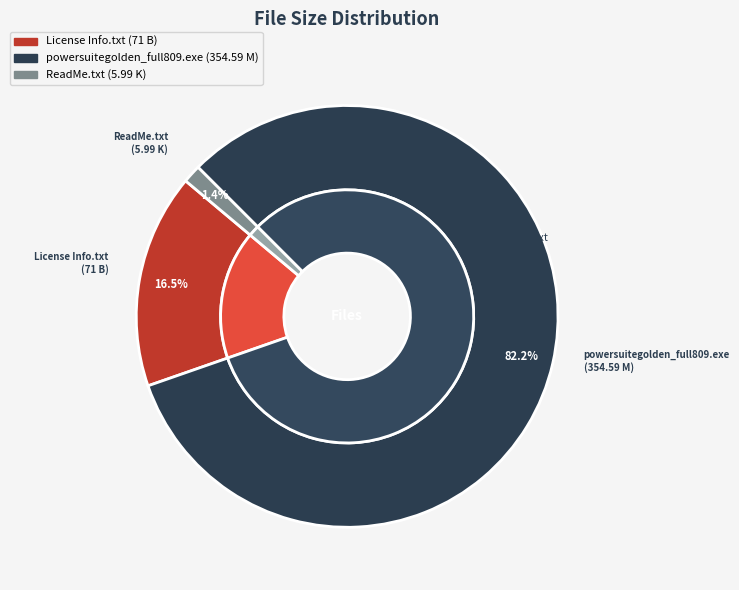

Is it true that powersuitegolden_full809.exe is 89% of the pie?

False